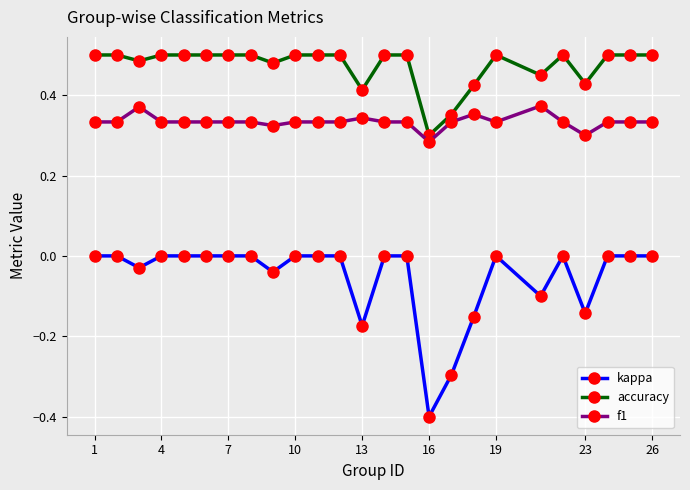

At how many categories does at least one series exceed 0?

25